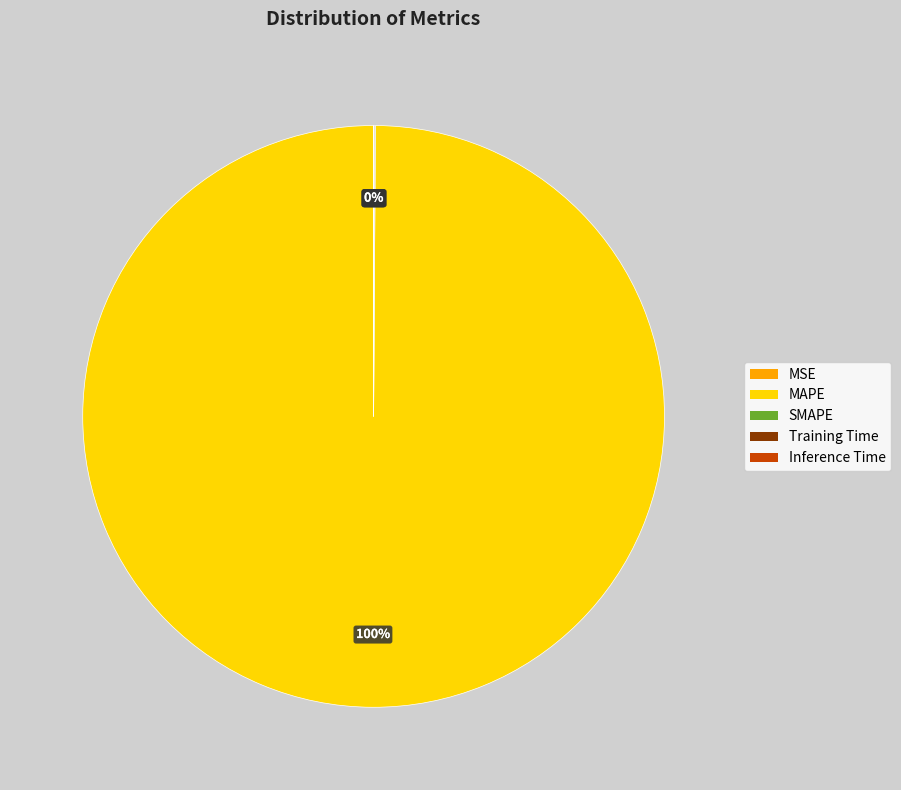

What is the largest slice in the pie chart?

MAPE